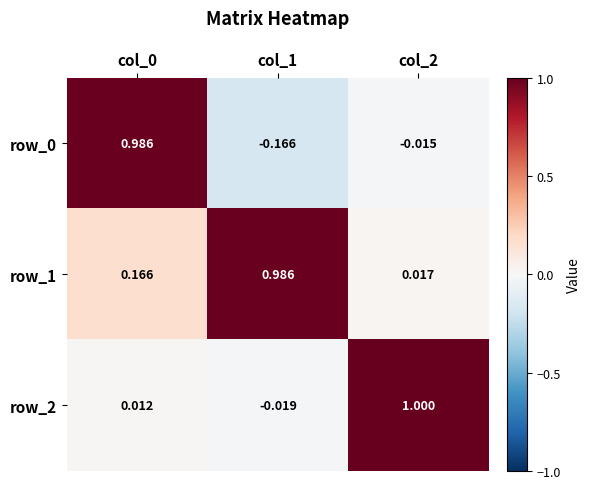

At which category is the sum across all series the highest?

col_0